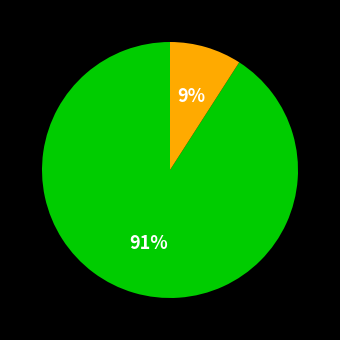

To the nearest percent, what is the difference between the largest and smallest slice percentages?

82%